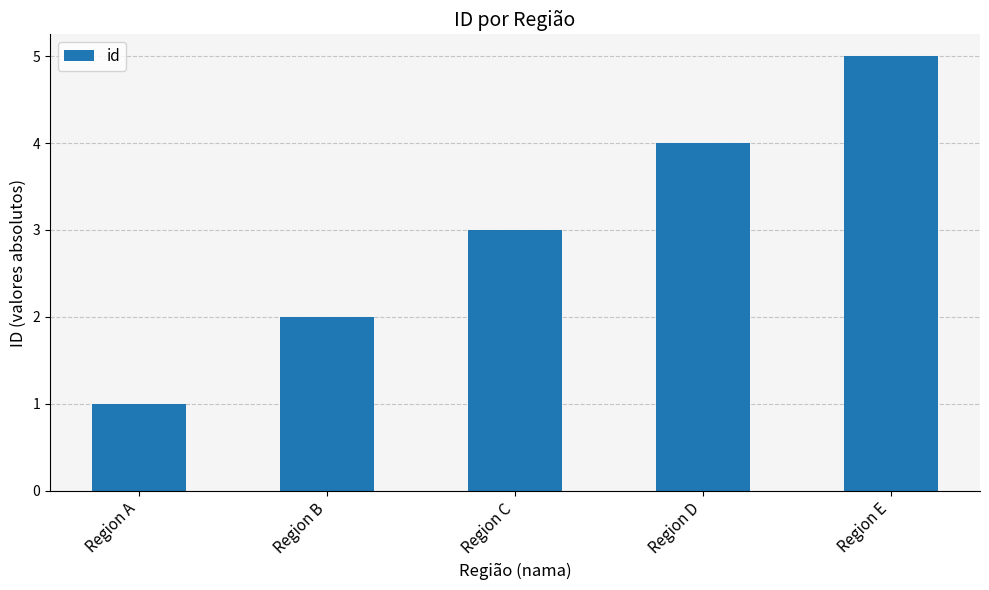

What is the value of the 4th bar from the left?

4